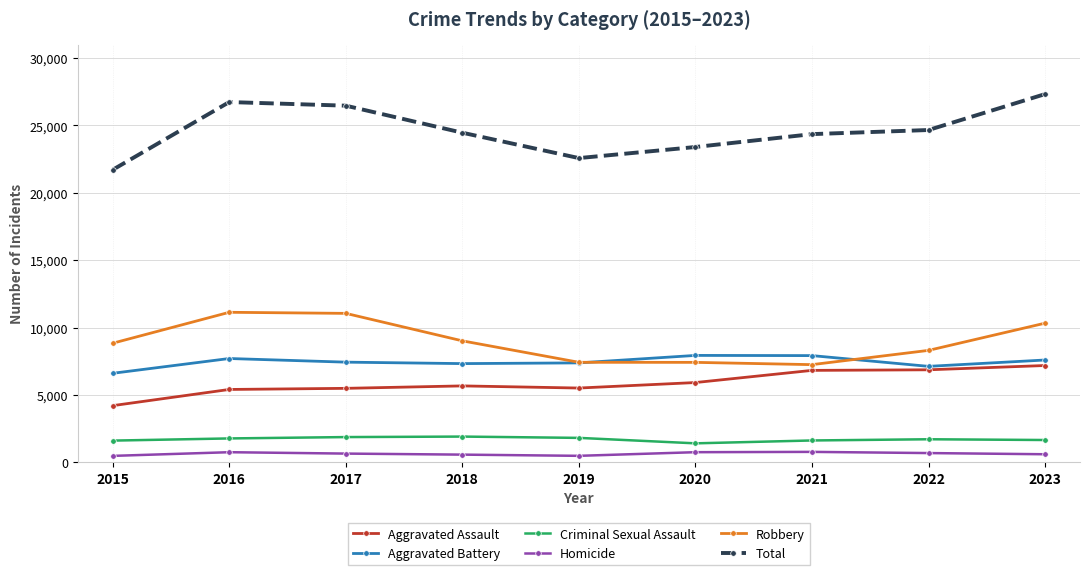

True or false: Robbery and Aggravated Assault intersect in this chart.

False